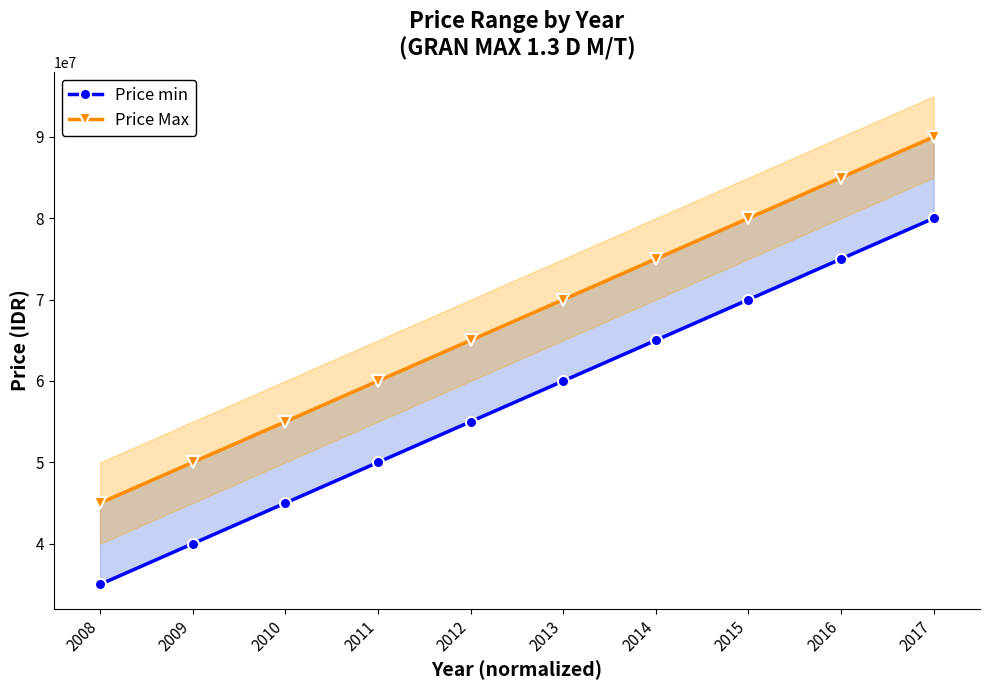

Reading left to right, extract all data points from this chart.

Price min: 35000000	40000000	45000000	50000000	55000000	60000000	65000000	70000000	75000000	80000000
Price Max: 45000000	50000000	55000000	60000000	65000000	70000000	75000000	80000000	85000000	90000000